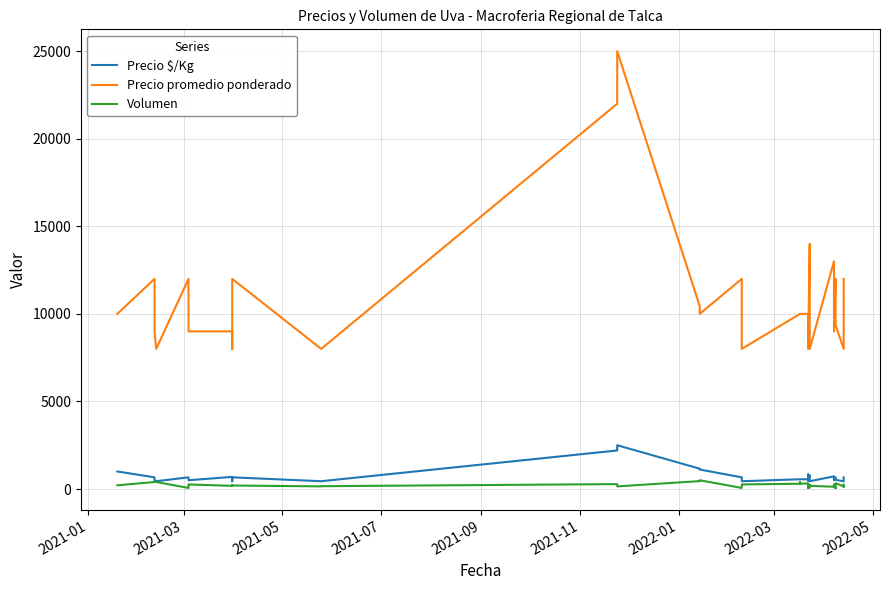

Which series has the largest total across all categories?

Precio promedio ponderado